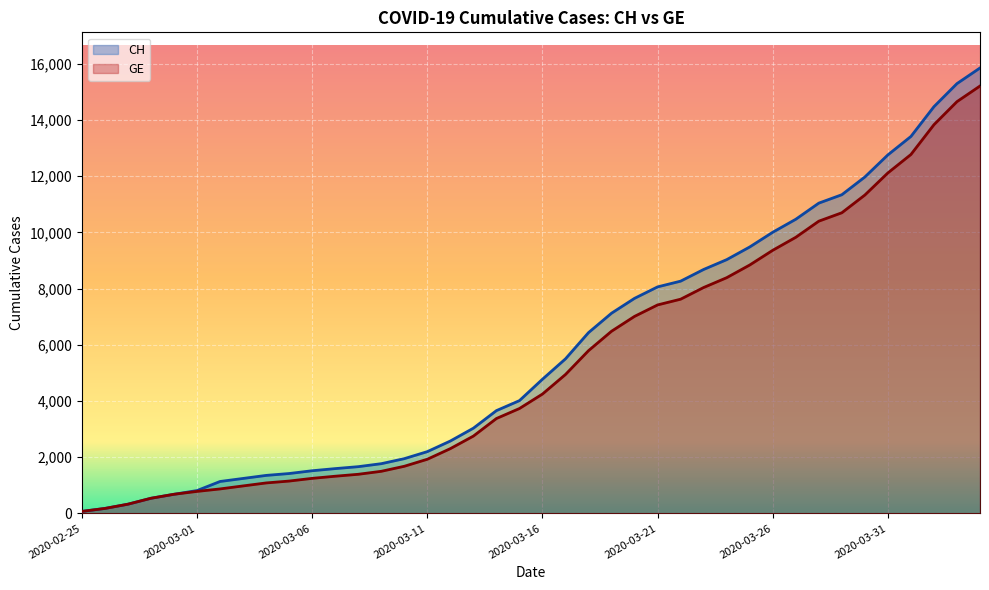

How many data points in GE are above 4248?

19